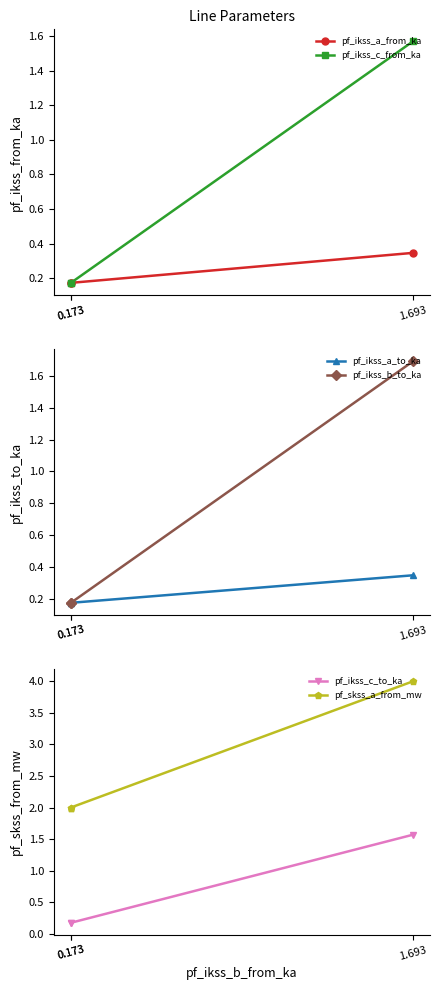

What are all the series names shown in the legend?

pf_ikss_a_from_ka, pf_ikss_c_from_ka, pf_ikss_a_to_ka, pf_ikss_b_to_ka, pf_ikss_c_to_ka, pf_skss_a_from_mw